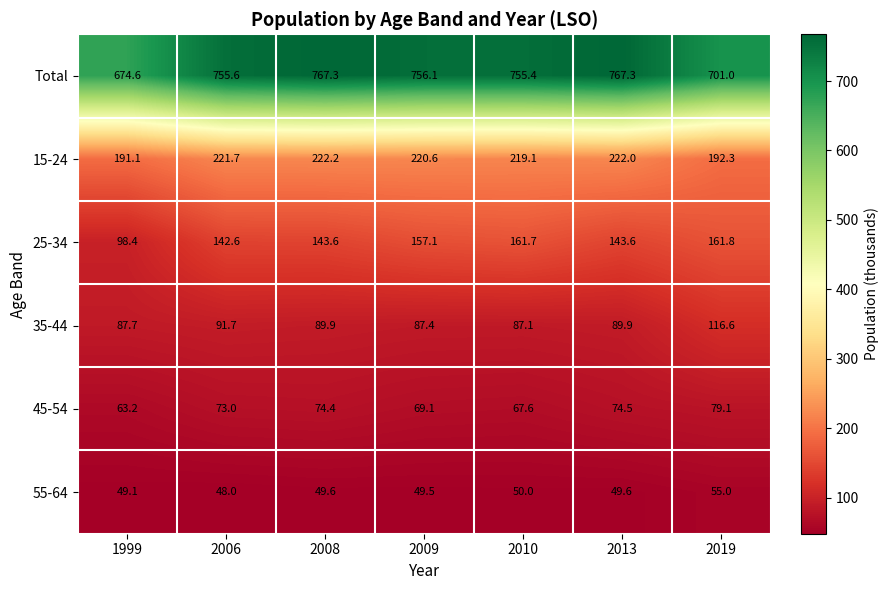

What is the sum of the 25-34 values at 2009 and 2010?

318.8